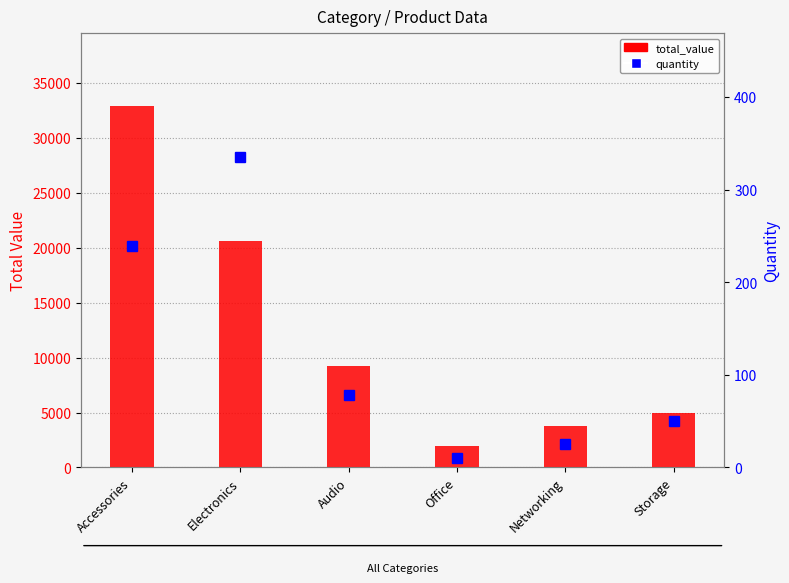

What is the difference between the maximum and minimum values in the quantity series?

325